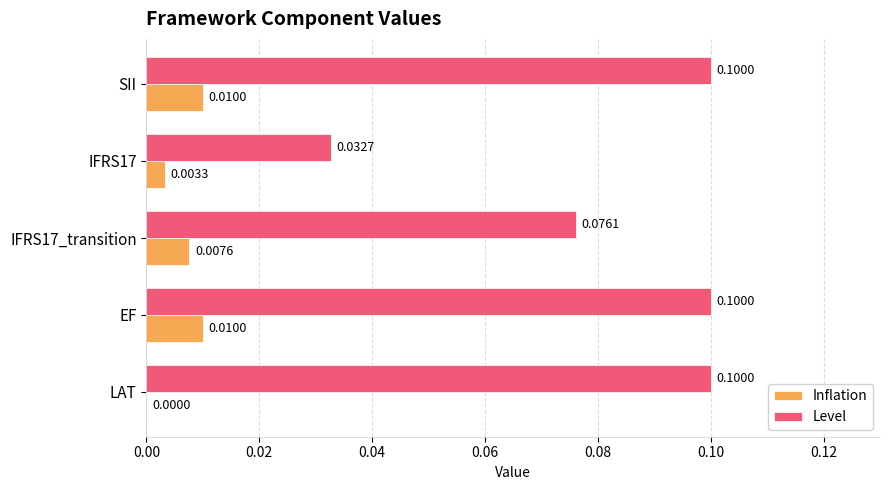

Which series has the largest range (max minus min)?

Level